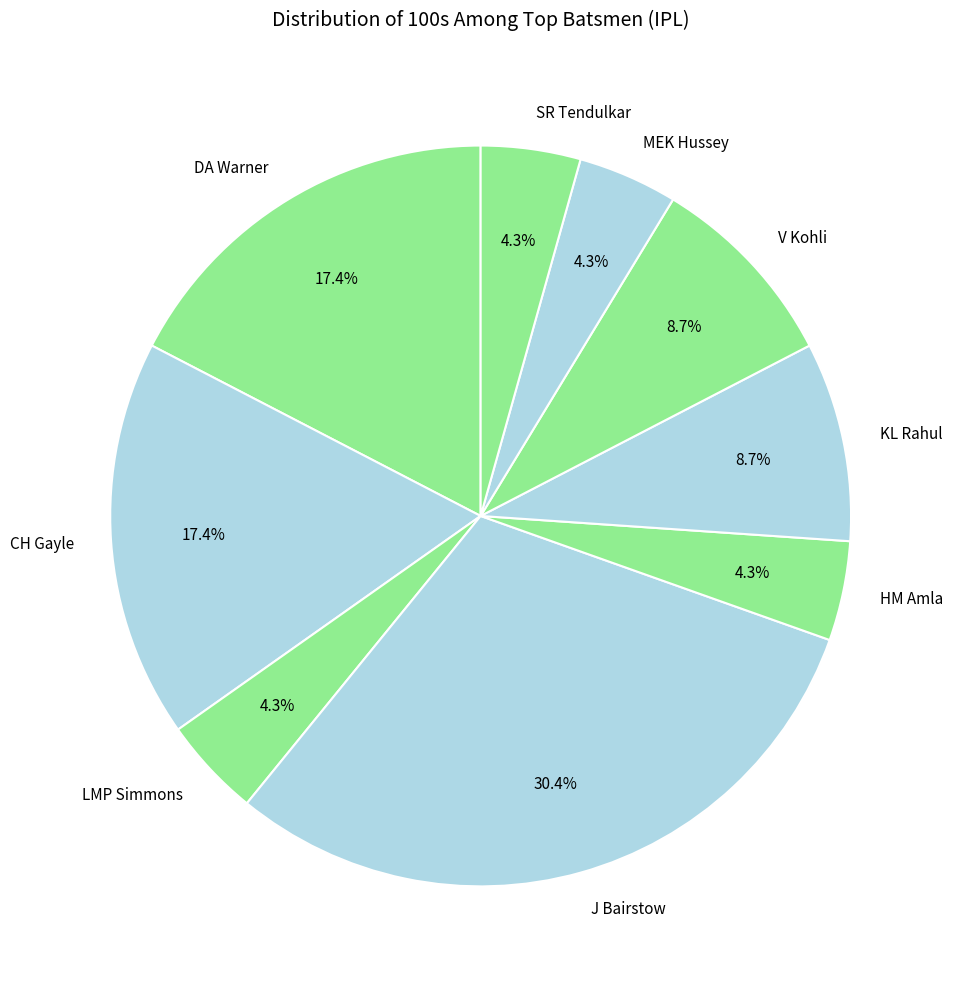

Between J Bairstow and V Kohli, which is larger?

J Bairstow